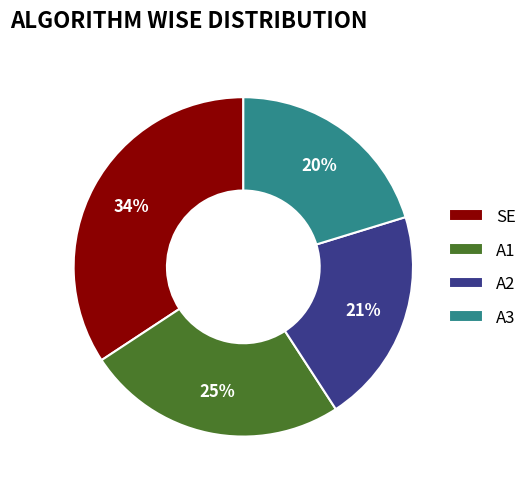

To the nearest percent, what percentage of the pie is SE?

34%